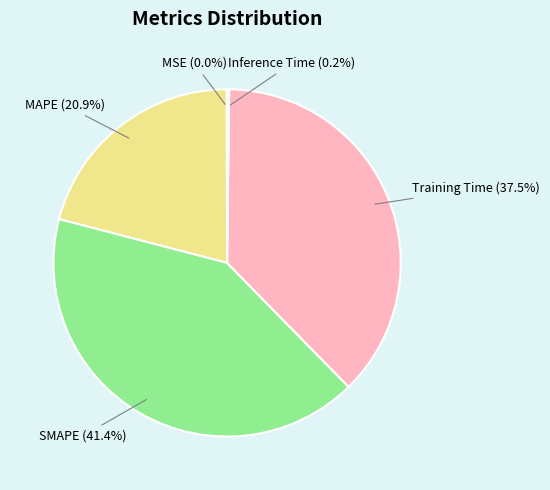

Does any single category account for the majority?

No